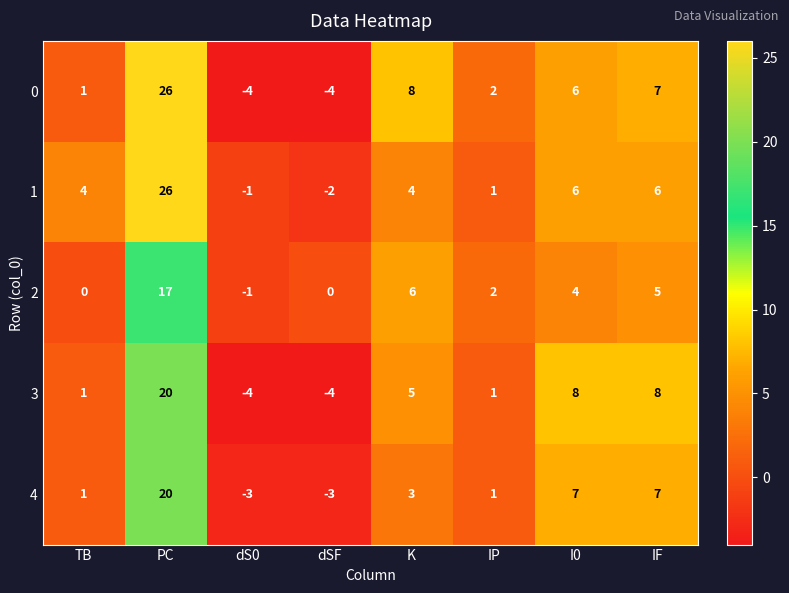

The 0 series shows 0 at TB. True or false?

False